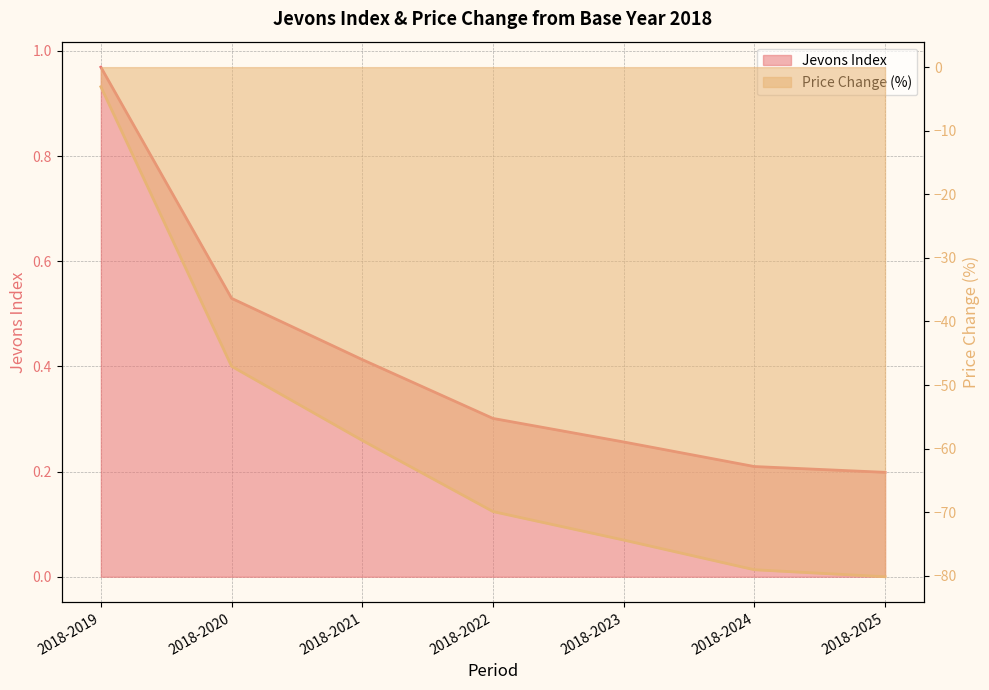

Read the Jevons Index value at 2018-2024.

0.2